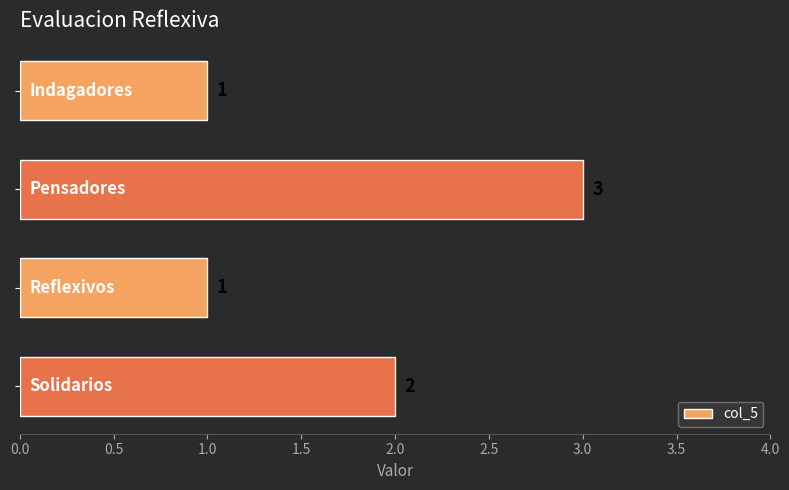

Reading bottom to top, what are all the values shown in this chart?

2	1	3	1